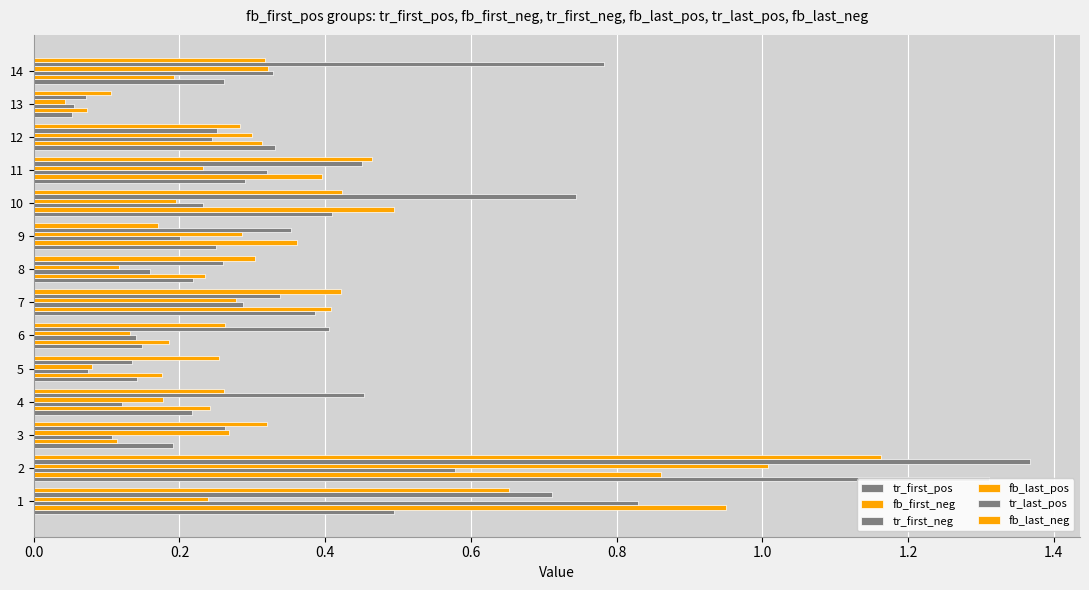

What is the highest value of the tr_first_pos series?

1.3